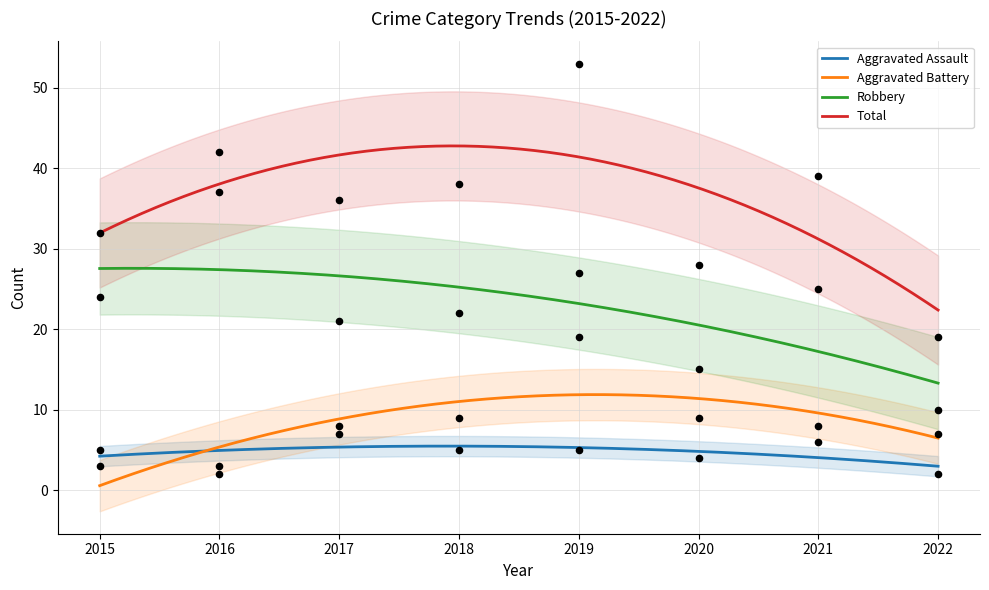

At how many categories does at least one series exceed 12?

8